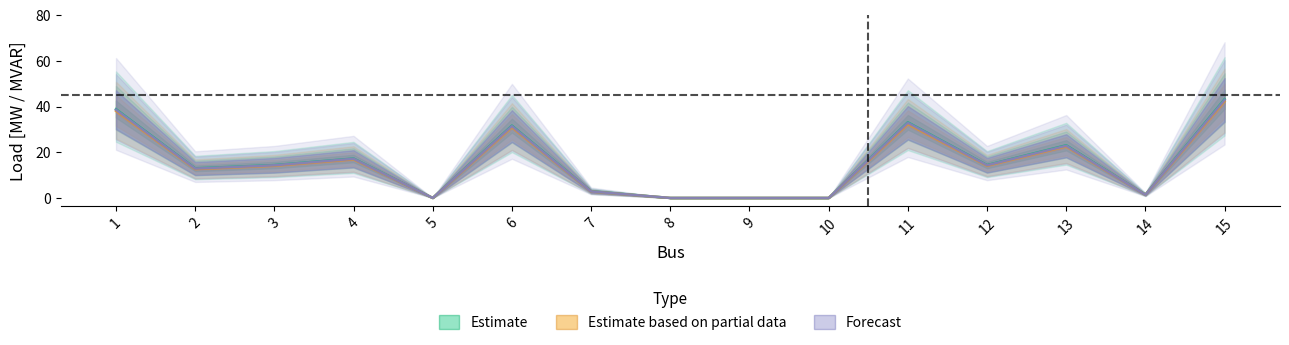

What is the value of the Qd [MVAR] point at the 7th from the left?

2.9